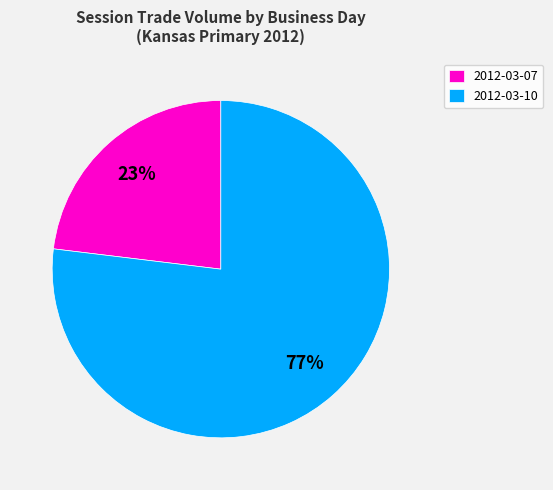

True or false: 2012-03-07 accounts for 23% of the total.

True